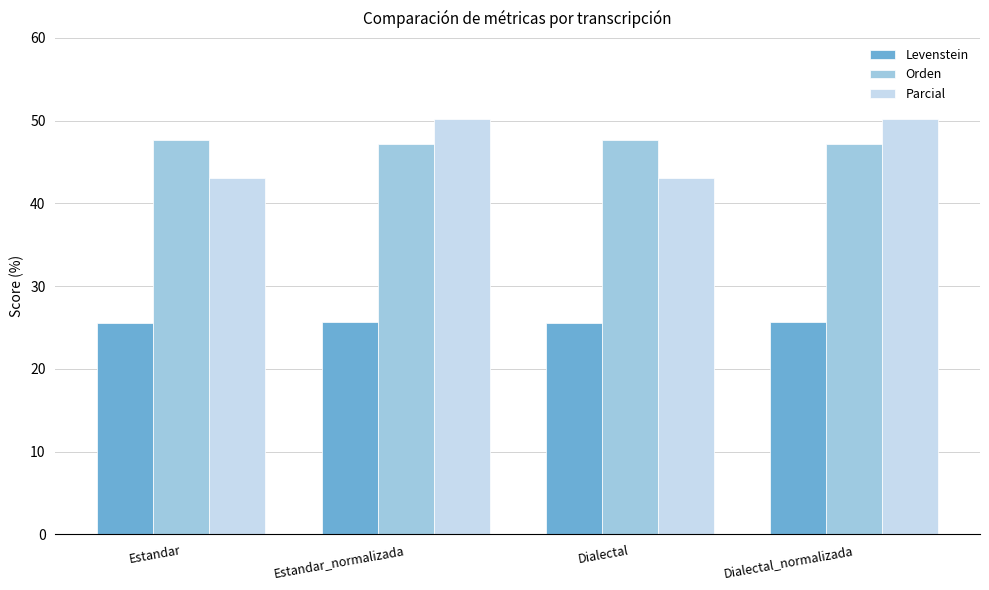

Which series has the widest spread of values?

Parcial